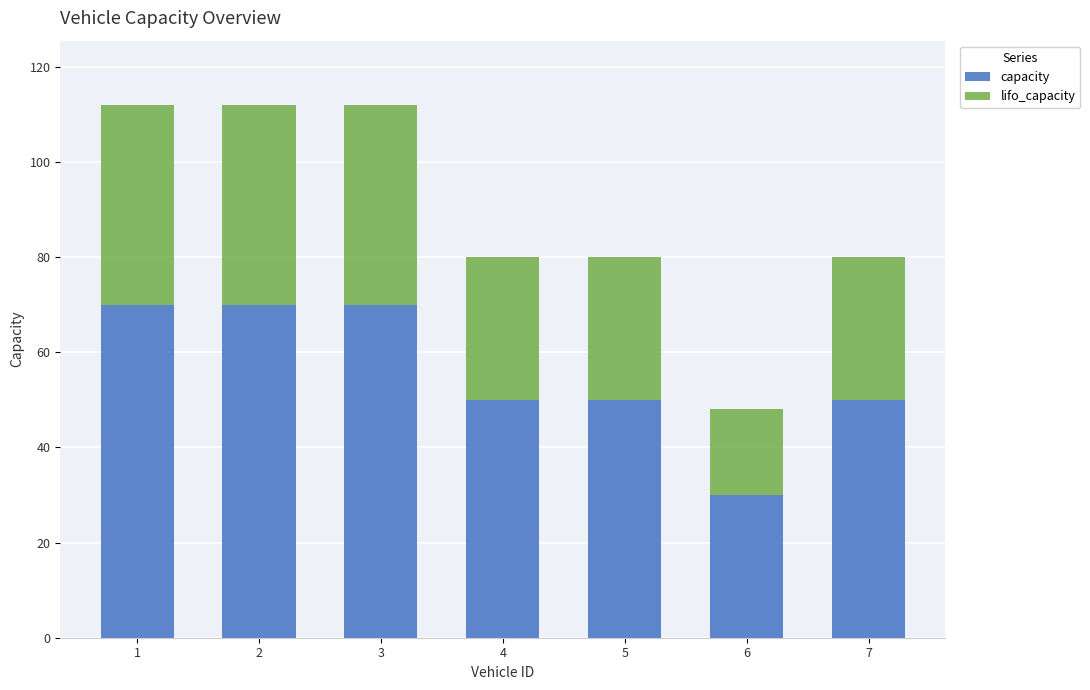

What value does the capacity series have at 2?

70